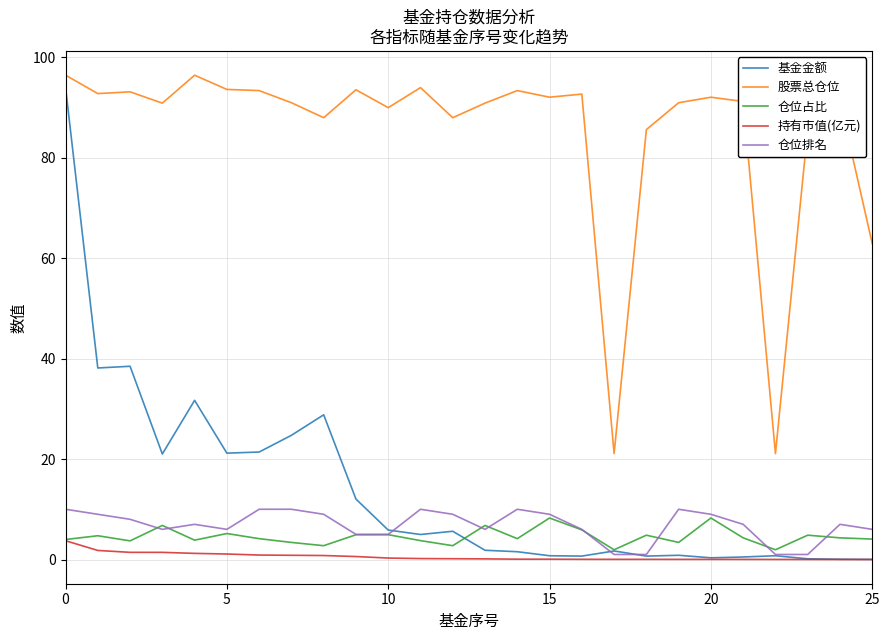

Which series has the largest total across all categories?

股票总仓位